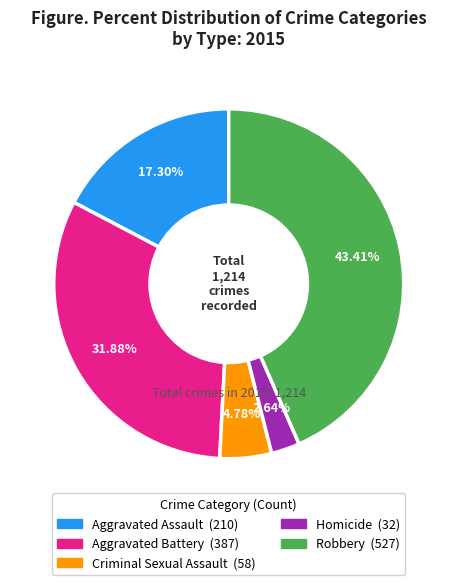

Combined, do Homicide and Robbery account for over 50%?

No